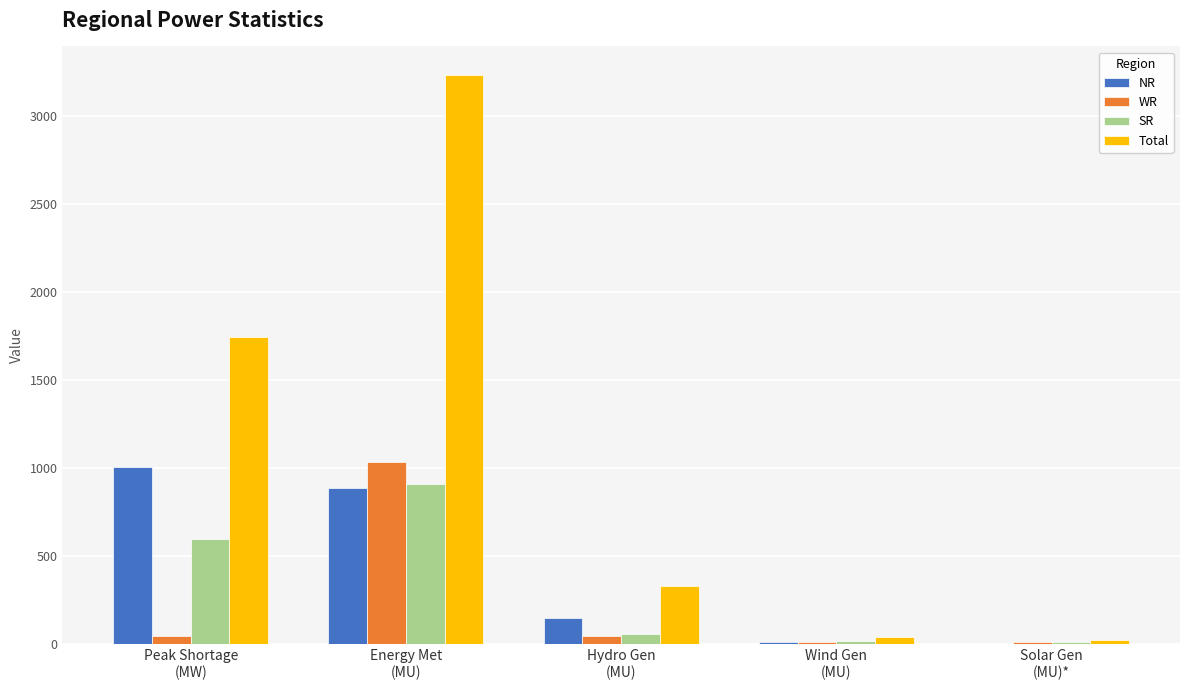

True or false: Total has a value of 716.5 at Peak Shortage
(MW).

False